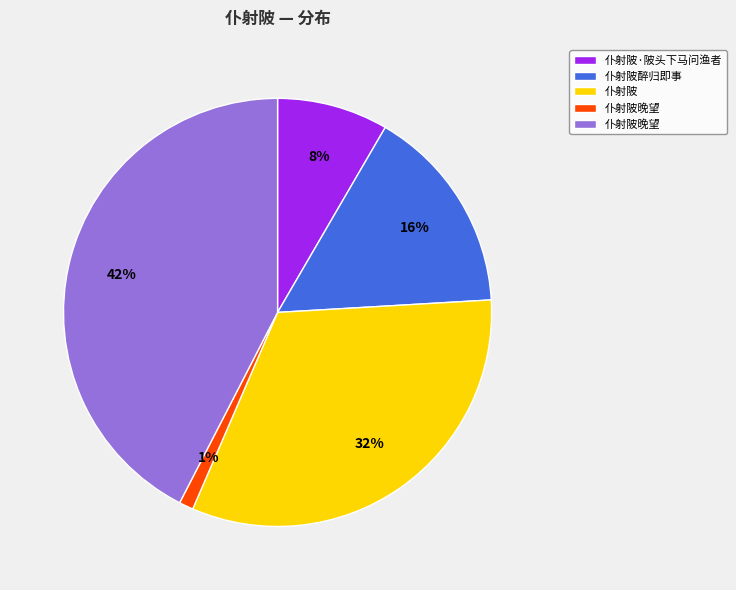

To the nearest percent, what is the difference between the largest and smallest slice percentages?

41%